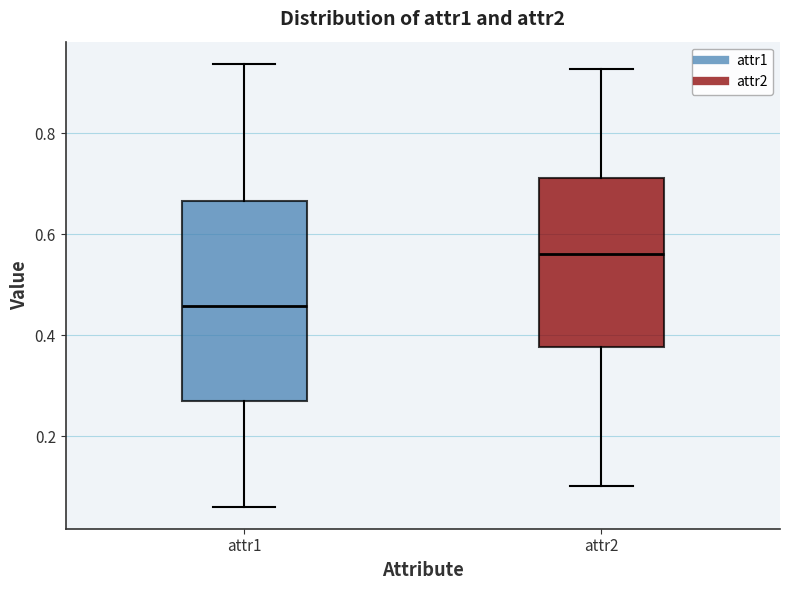

Reading left to right, read every box against the y-axis: the position of its median line, the range the box covers, and the ends of its whiskers. The values are not printed on the chart, so give them approximately, as read against the axis.

attr1: median 0.46, box 0.26 to 0.66, whiskers 0.06 to 0.94
attr2: median 0.56, box 0.38 to 0.72, whiskers 0.10 to 0.92